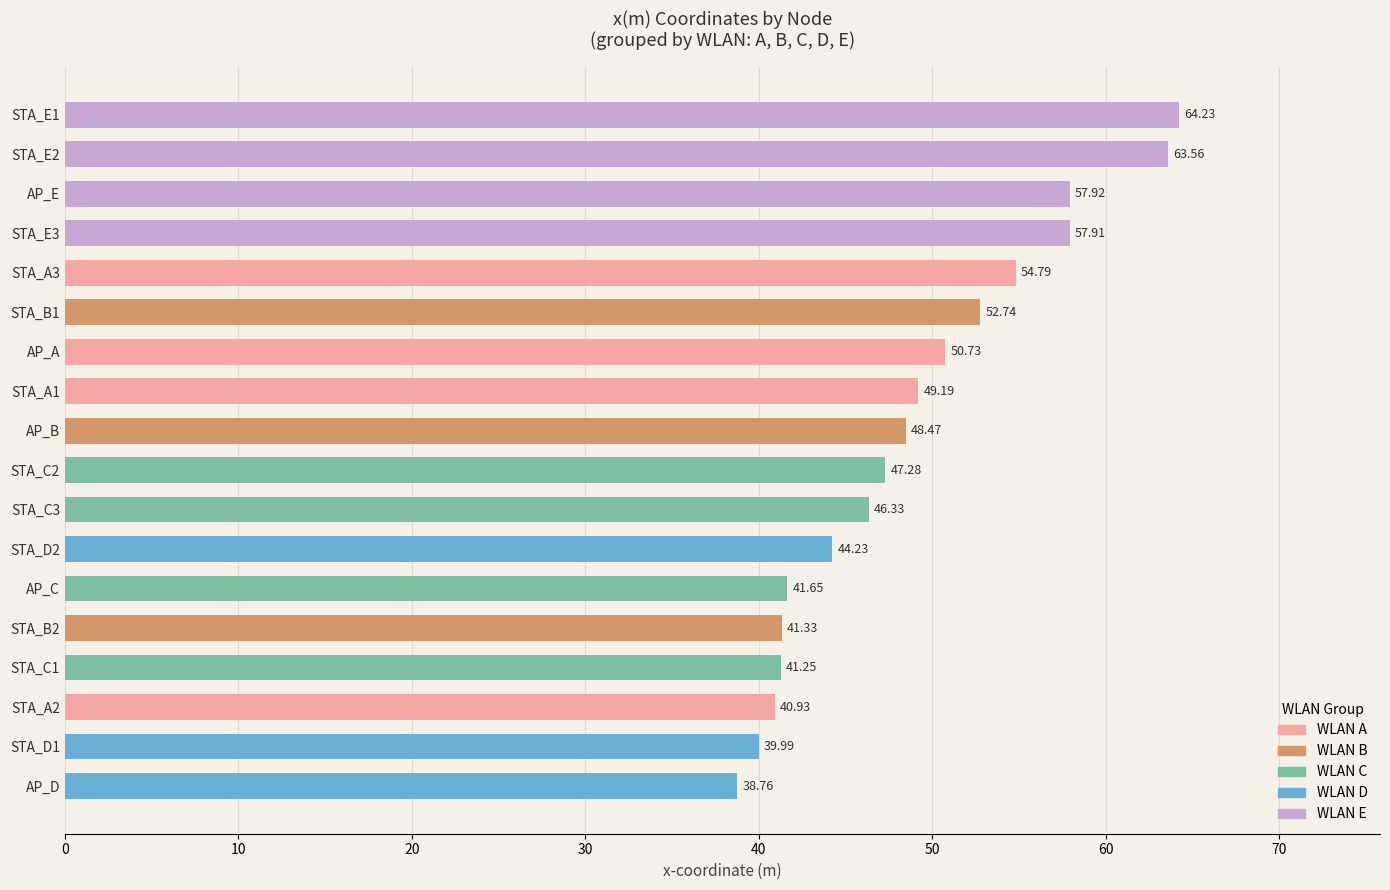

Rank the categories by value from lowest to highest.

AP_D, STA_D1, STA_A2, STA_C1, STA_B2, AP_C, STA_D2, STA_C3, STA_C2, AP_B, STA_A1, AP_A, STA_B1, STA_A3, STA_E3, AP_E, STA_E2, STA_E1